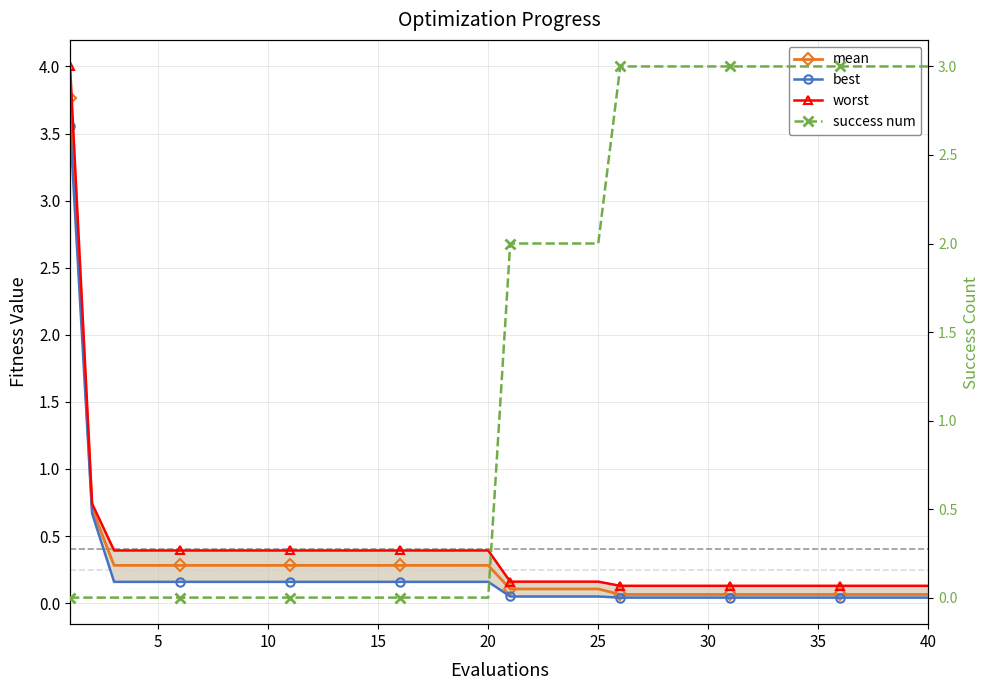

The value of best at 25 is 0.0. True or false?

True